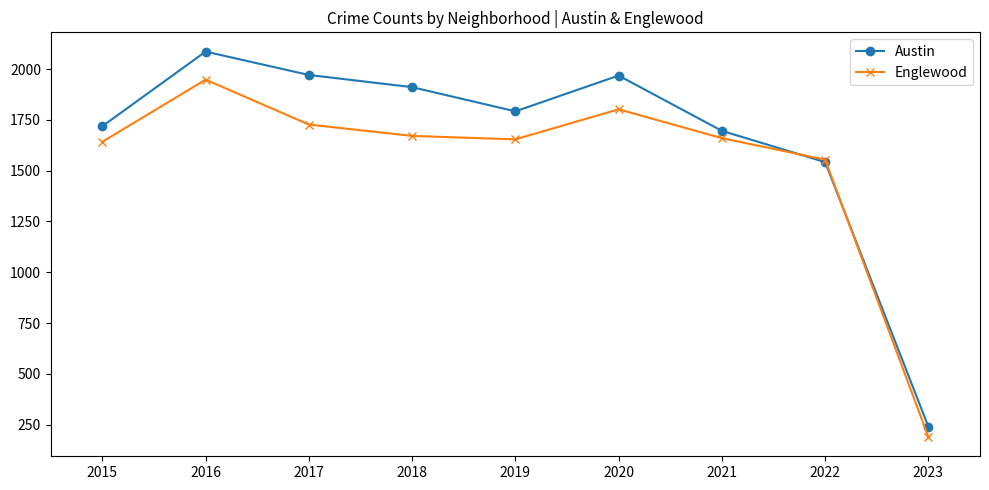

After their last crossing, which series has the higher values: Austin or Englewood?

Austin